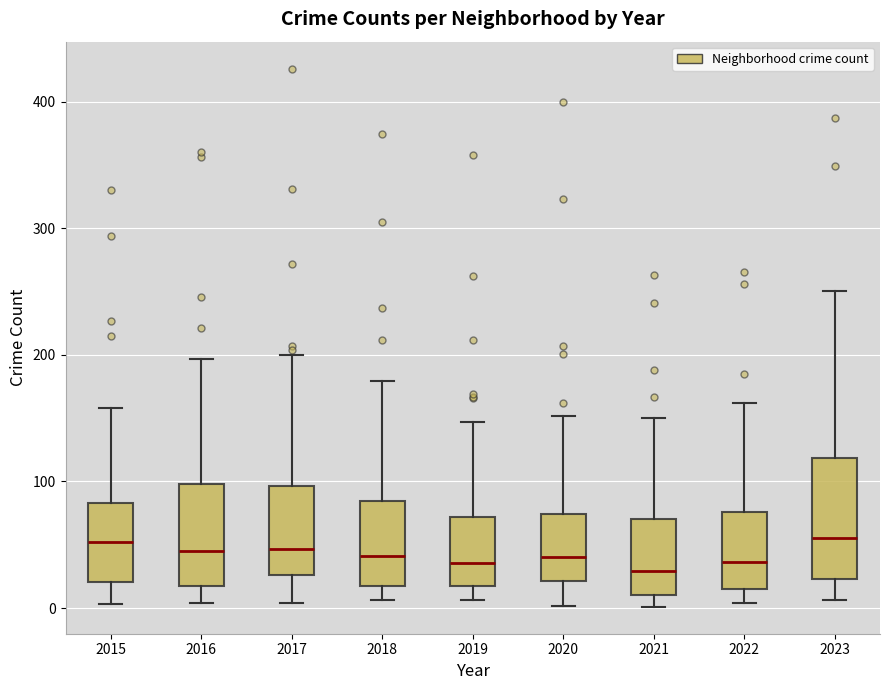

Reading left to right, read every box against the y-axis: the position of its median line, the range the box covers, and the ends of its whiskers. The values are not printed on the chart, so give them approximately, as read against the axis.

2015: median 50, box 20 to 80, whiskers 0 to 160
2016: median 50, box 20 to 100, whiskers 0 to 200
2017: median 50, box 30 to 100, whiskers 0 to 200
2018: median 40, box 20 to 80, whiskers 10 to 180
2019: median 40, box 20 to 70, whiskers 10 to 150
2020: median 40, box 20 to 70, whiskers 0 to 150
2021: median 30, box 10 to 70, whiskers 0 to 150
2022: median 40, box 20 to 80, whiskers 0 to 160
2023: median 60, box 20 to 120, whiskers 10 to 250